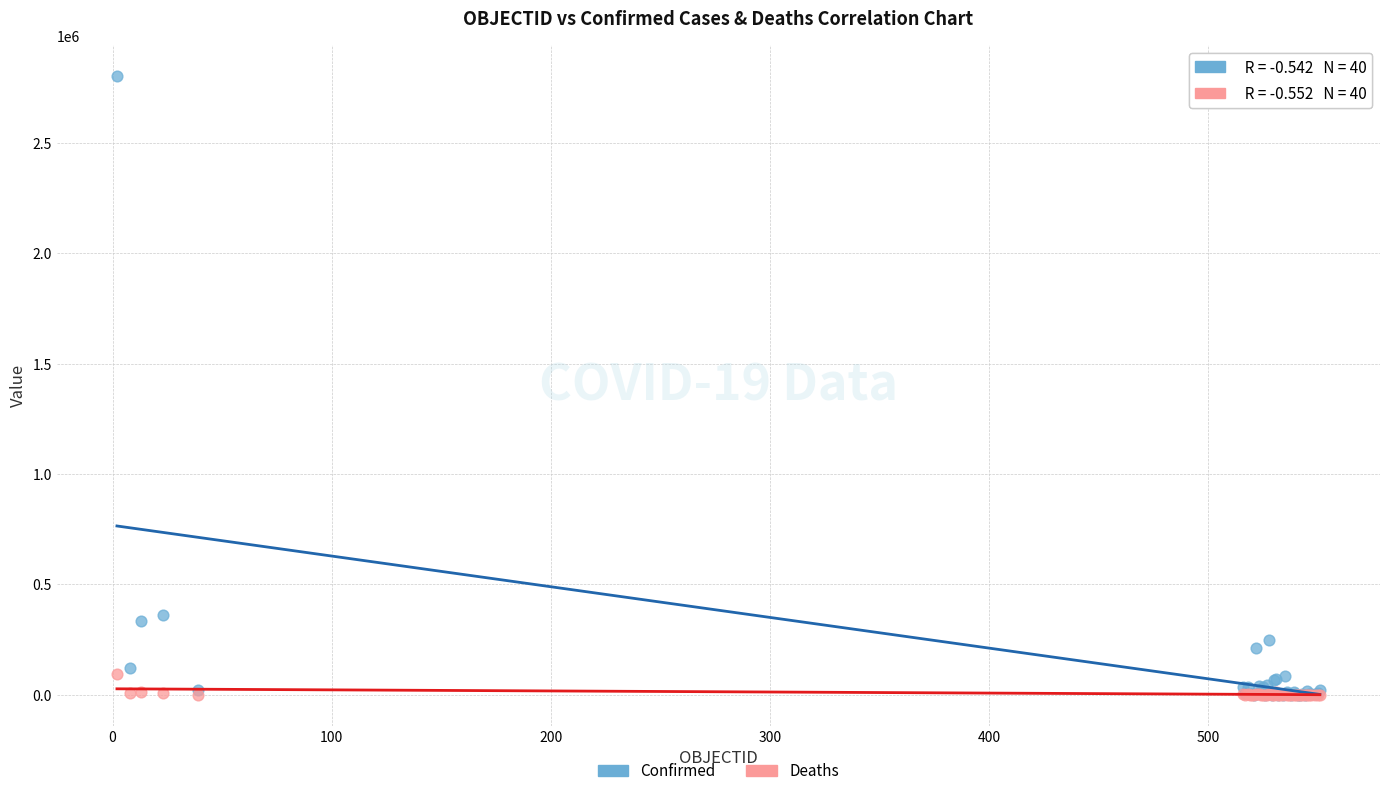

Which series has the largest Y range (max minus min)?

Confirmed